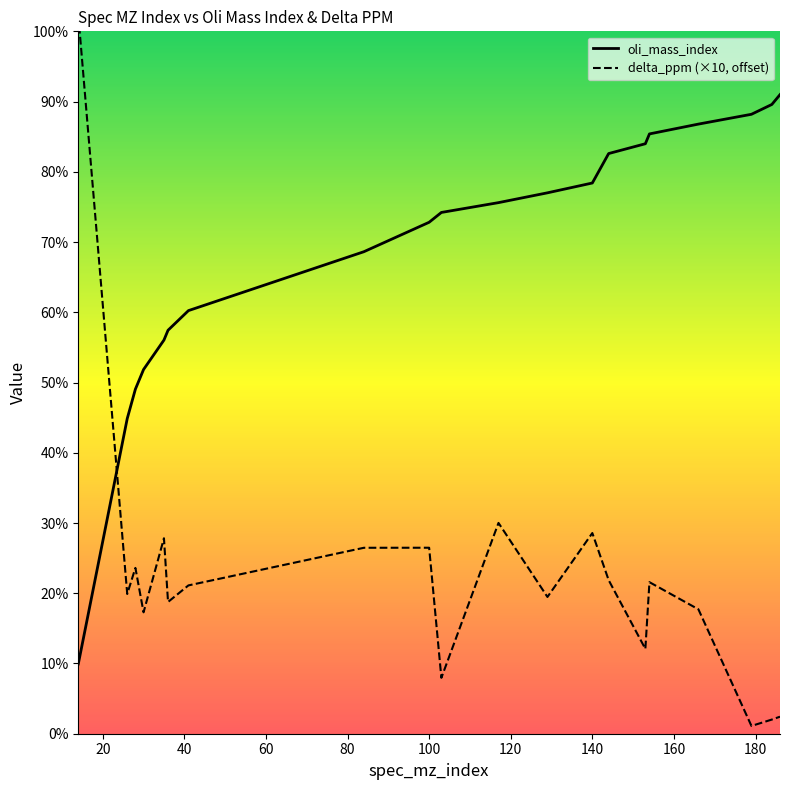

List the series in order of their overall mean, lowest first.

delta_ppm (×10, offset), oli_mass_index